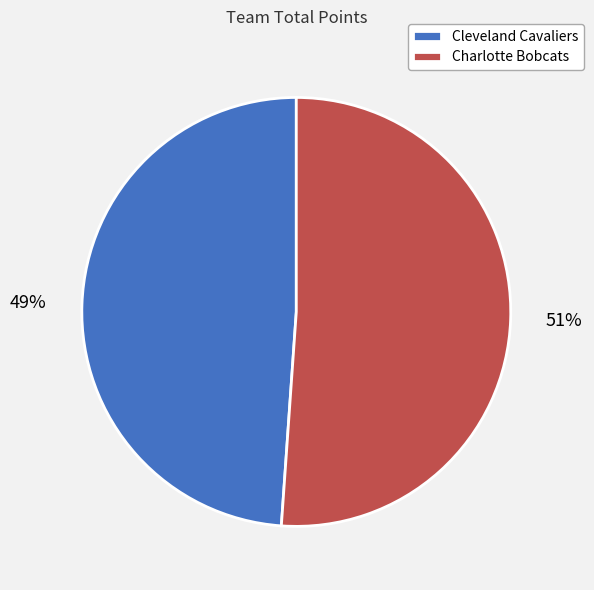

What percentage is the Charlotte Bobcats slice, to the nearest percent?

51%